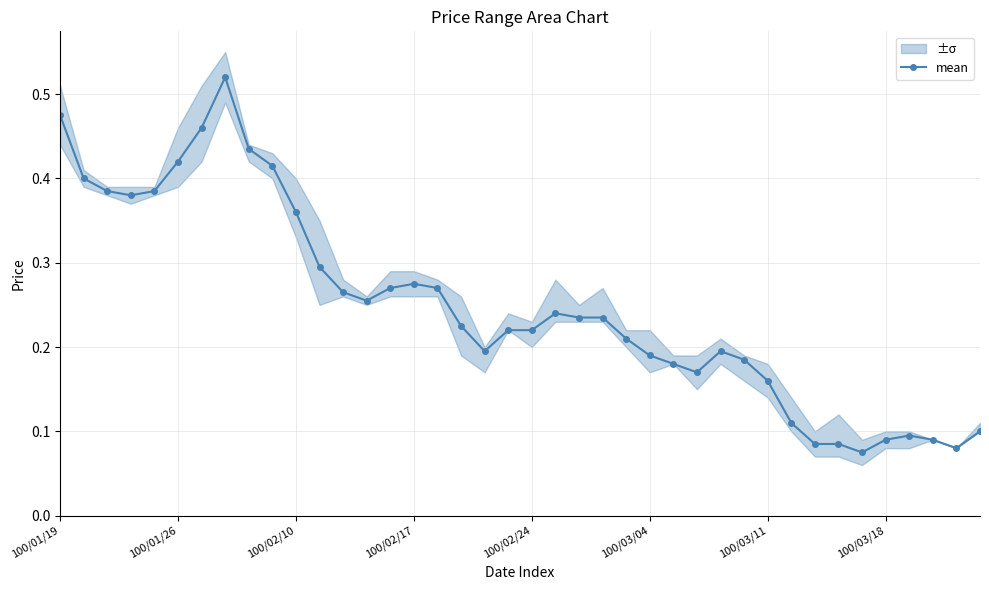

What is the difference between the maximum and minimum values?

0.4